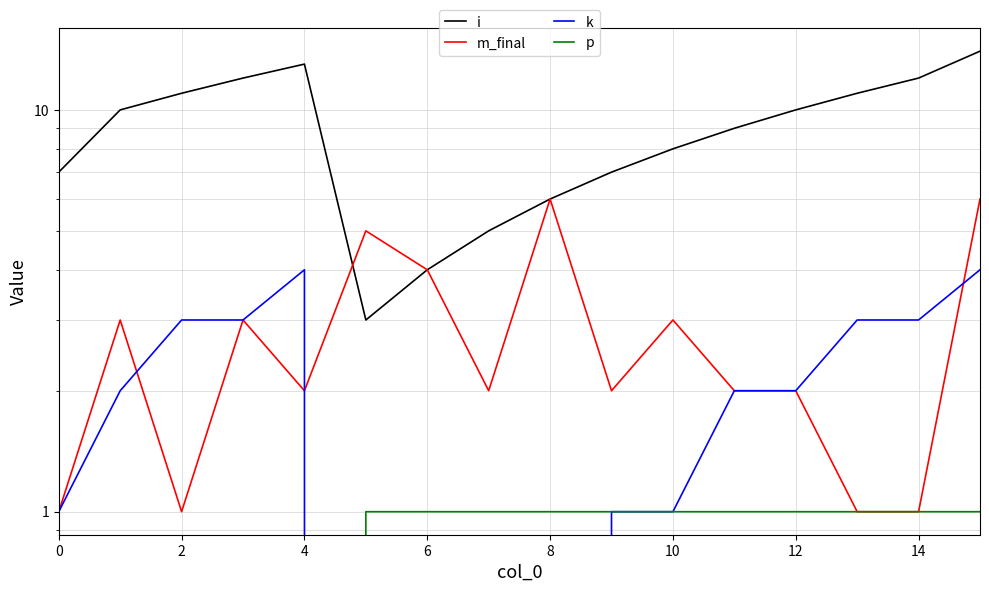

Between 4 and 9, which series saw the biggest shift?

i